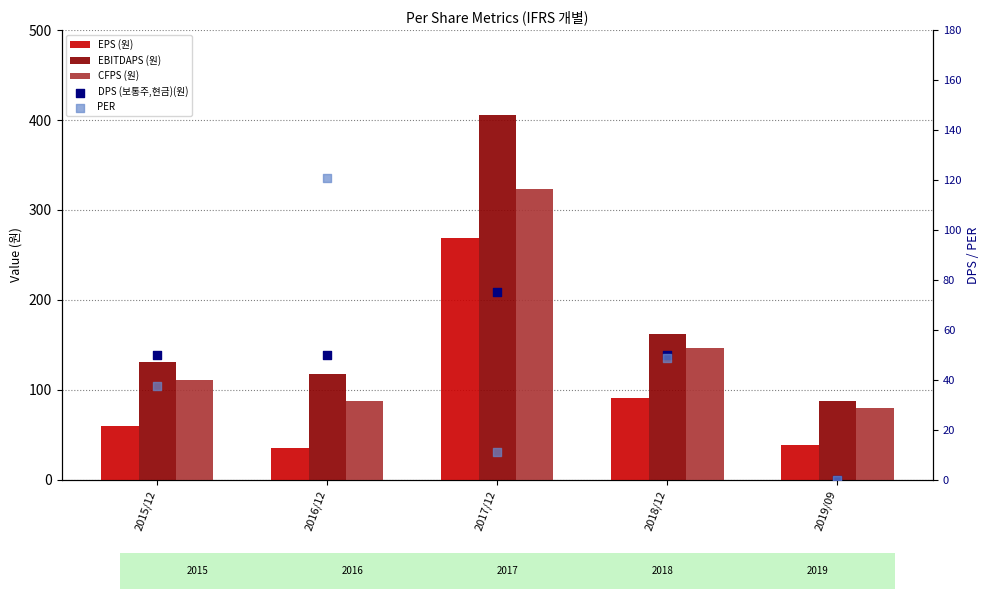

Which series has the widest spread of Y values?

EBITDAPS (원)